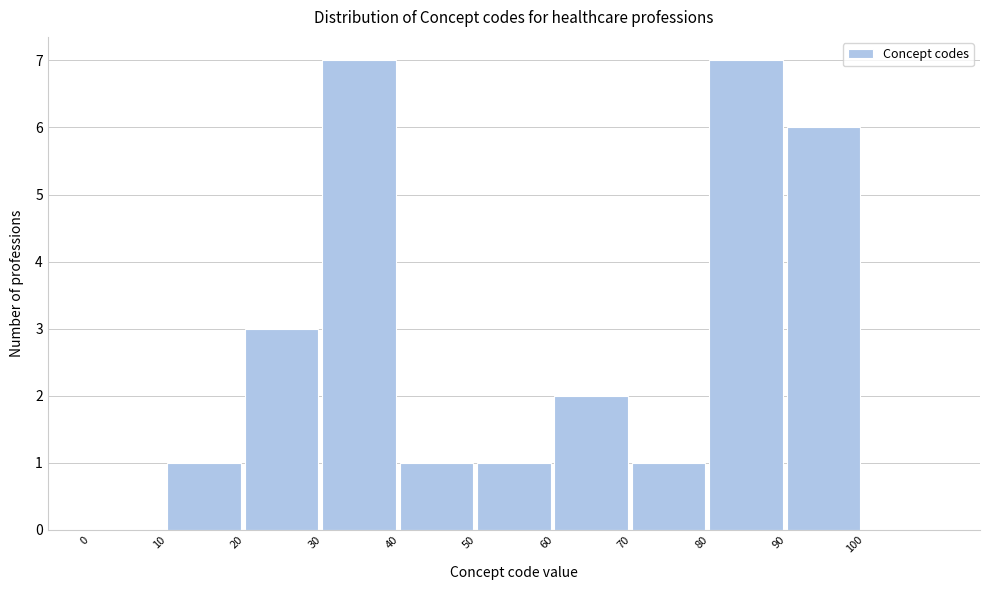

What is the height of the bar covering 30 to 40 on the x-axis? The values are not printed on the chart, so give them approximately, as read against the axis.

7